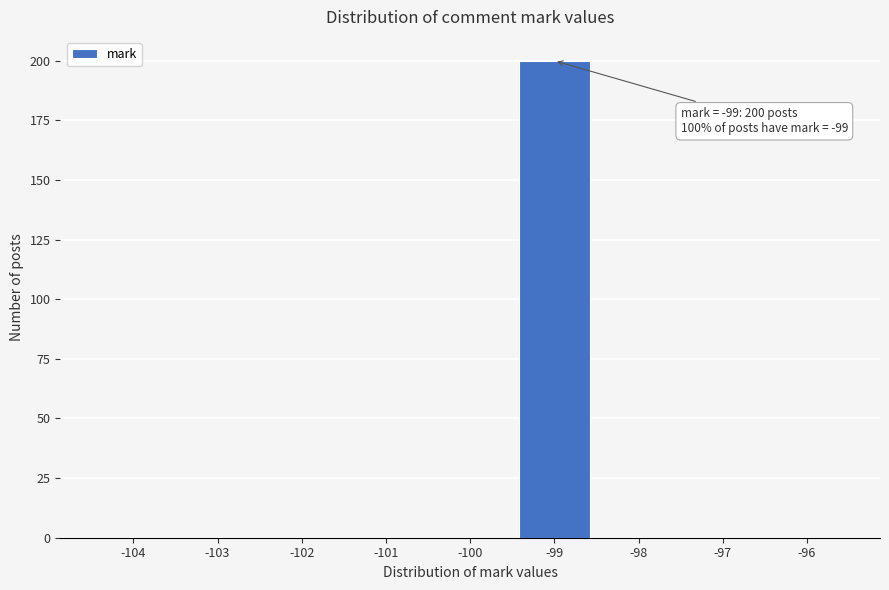

Reading left to right, list all the values displayed in this chart.

-104=0	-103=0	-102=0	-101=0	-100=0	-99=200	-98=0	-97=0	-96=0